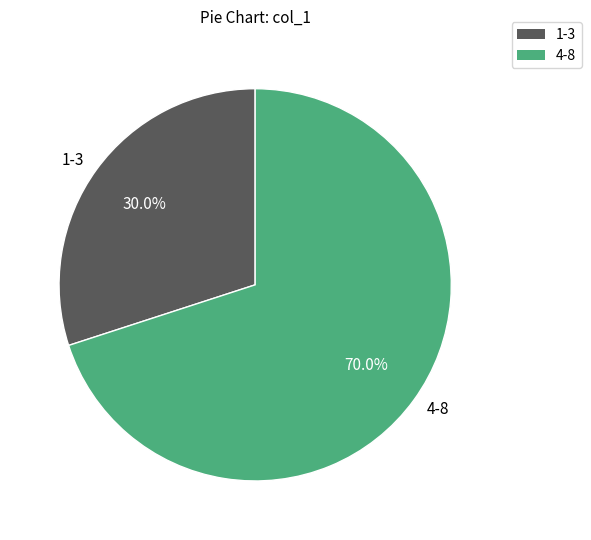

Does 1-3 account for over 50% of the chart?

No